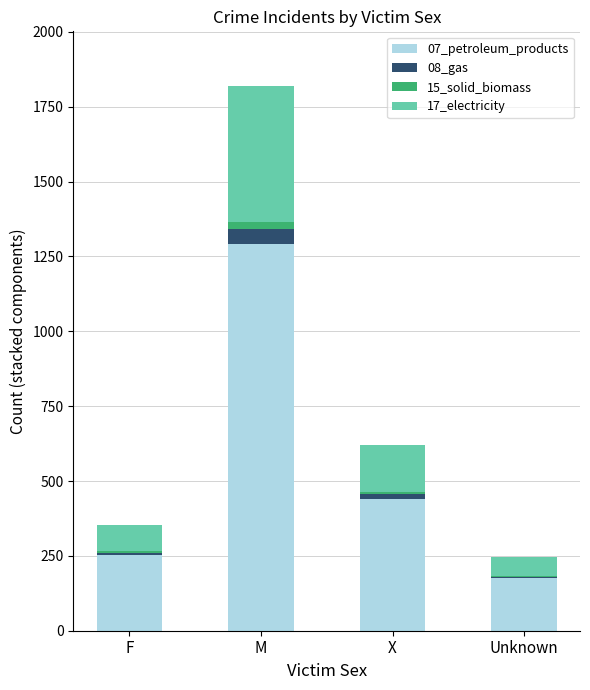

What are all the series names shown in the legend?

07_petroleum_products, 08_gas, 15_solid_biomass, 17_electricity